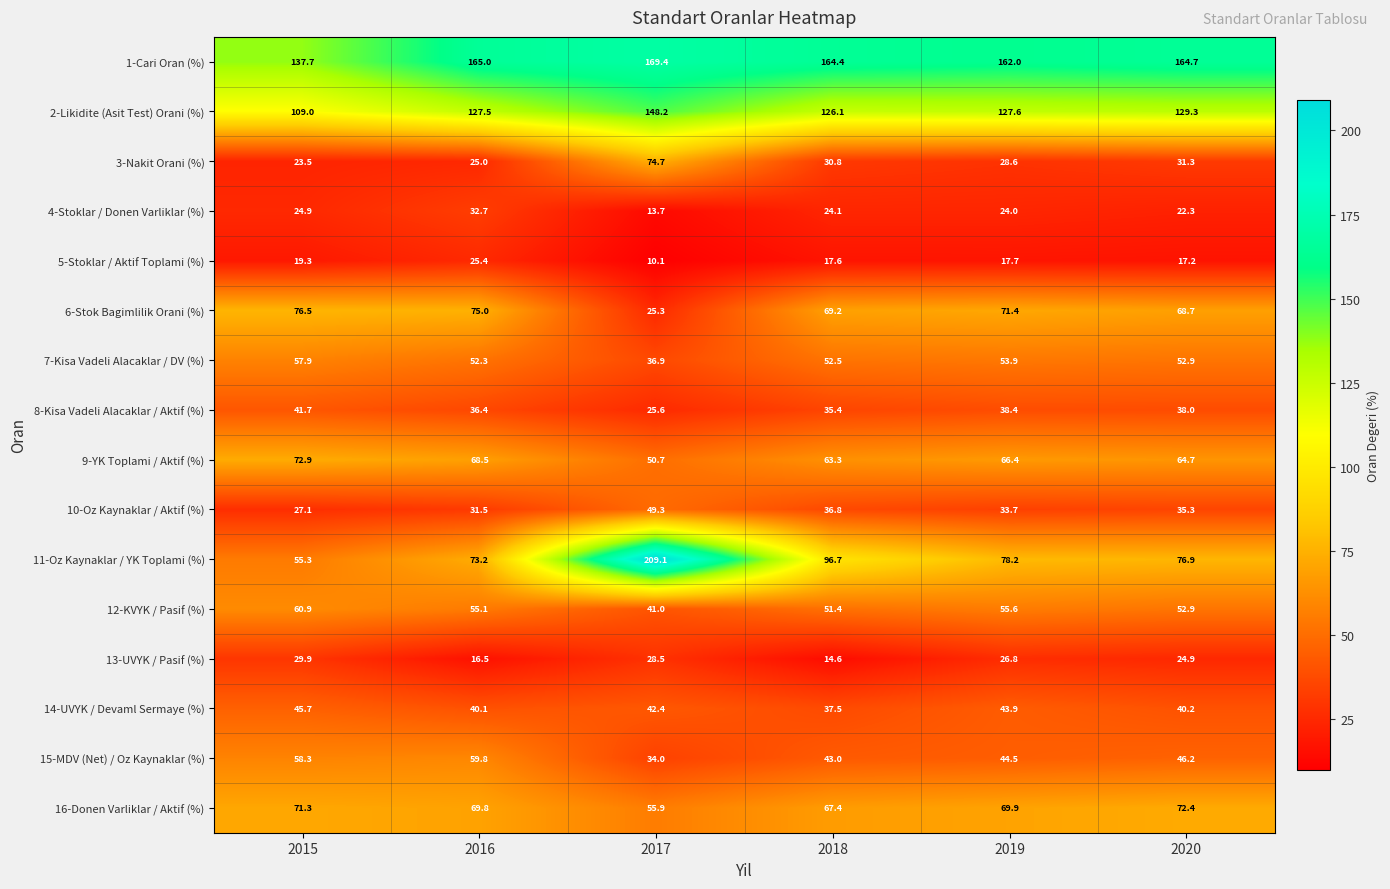

At which label does 14-UVYK / Devaml Sermaye (%) reach its minimum?

2018